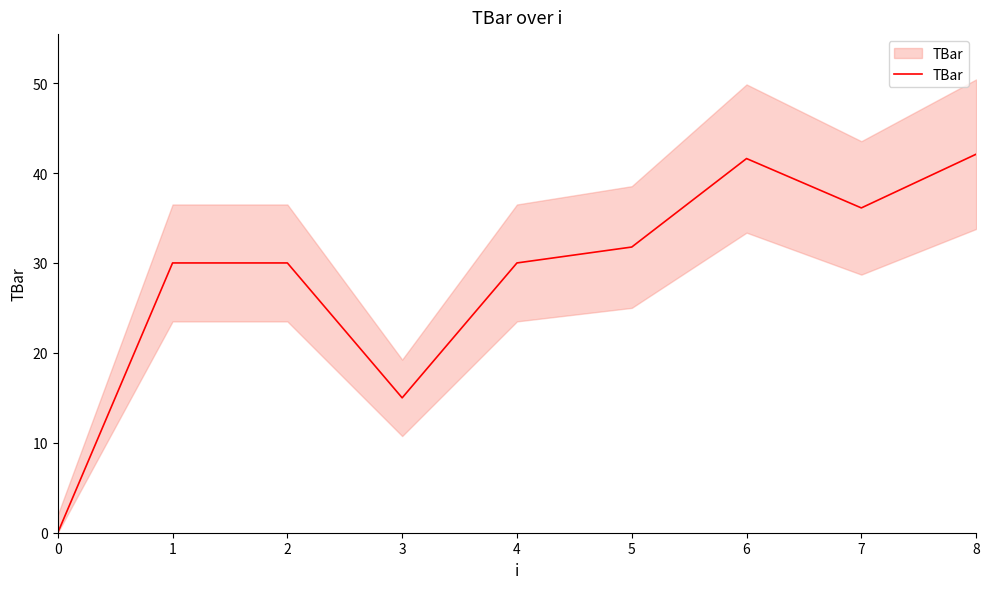

Reading left to right, list all the values displayed in this chart.

0.0	30.0	30.0	15.0	30.0	31.8	41.6	36.1	42.1